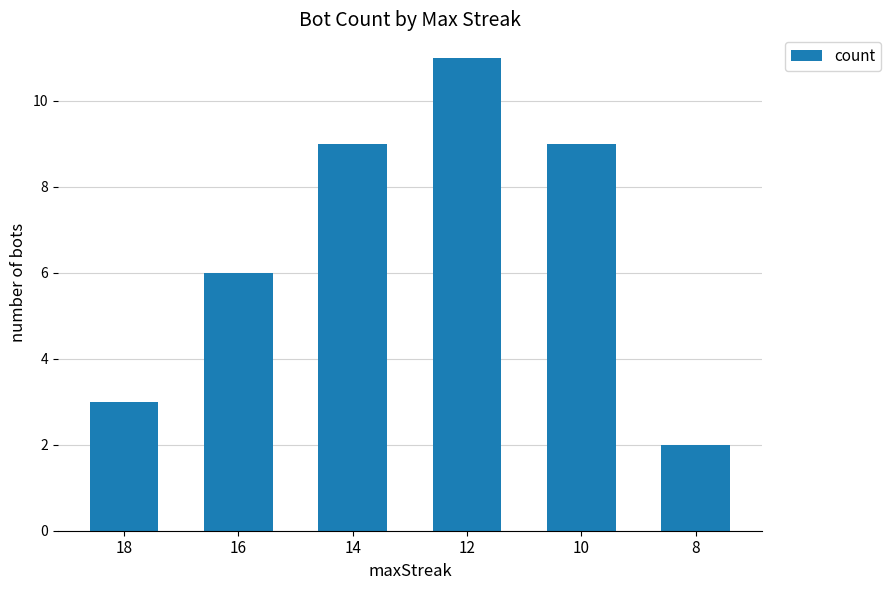

What is the difference between the maximum and minimum values?

9